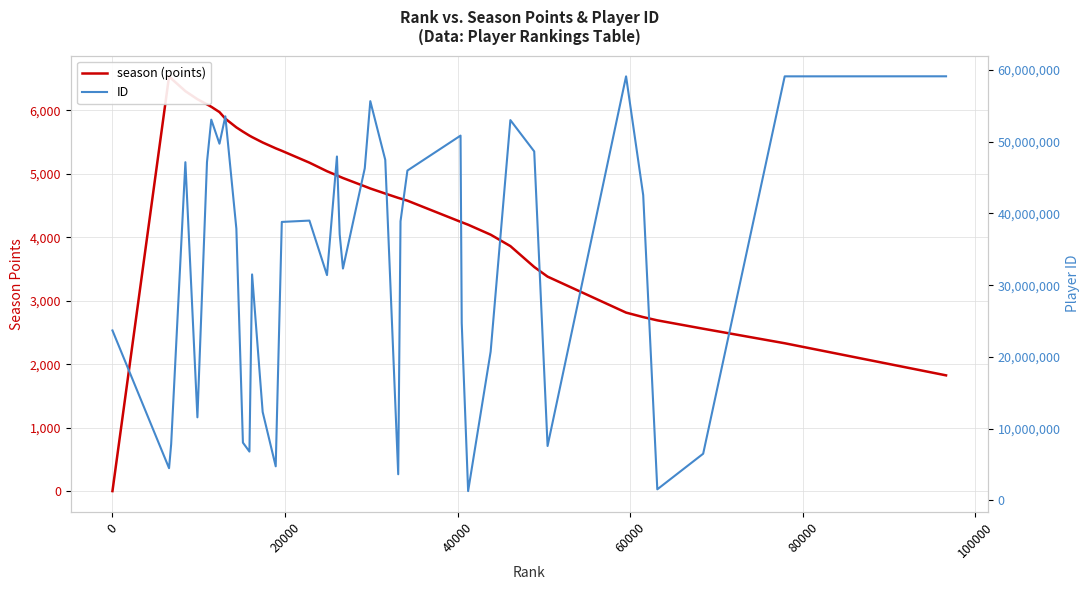

True or false: season (points) has more than 0 interior local peaks.

True